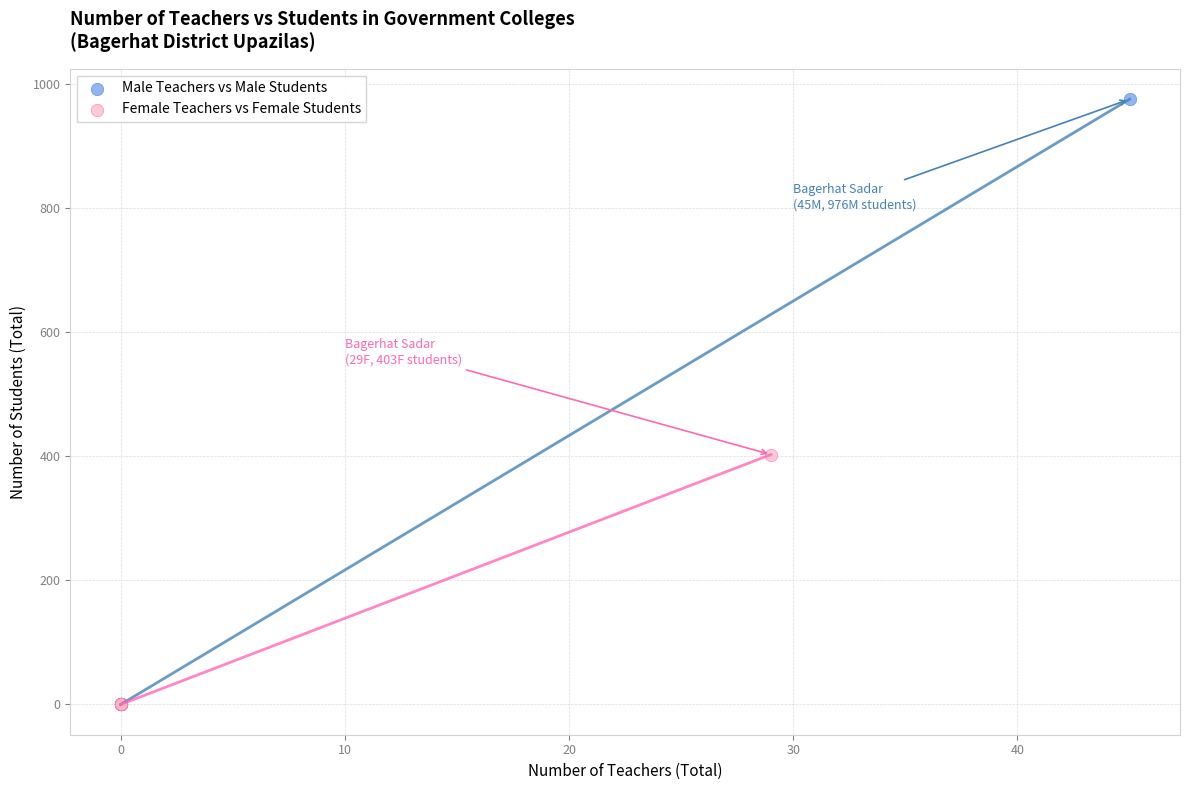

Which series has the largest Y range (max minus min)?

Male Teachers vs Male Students